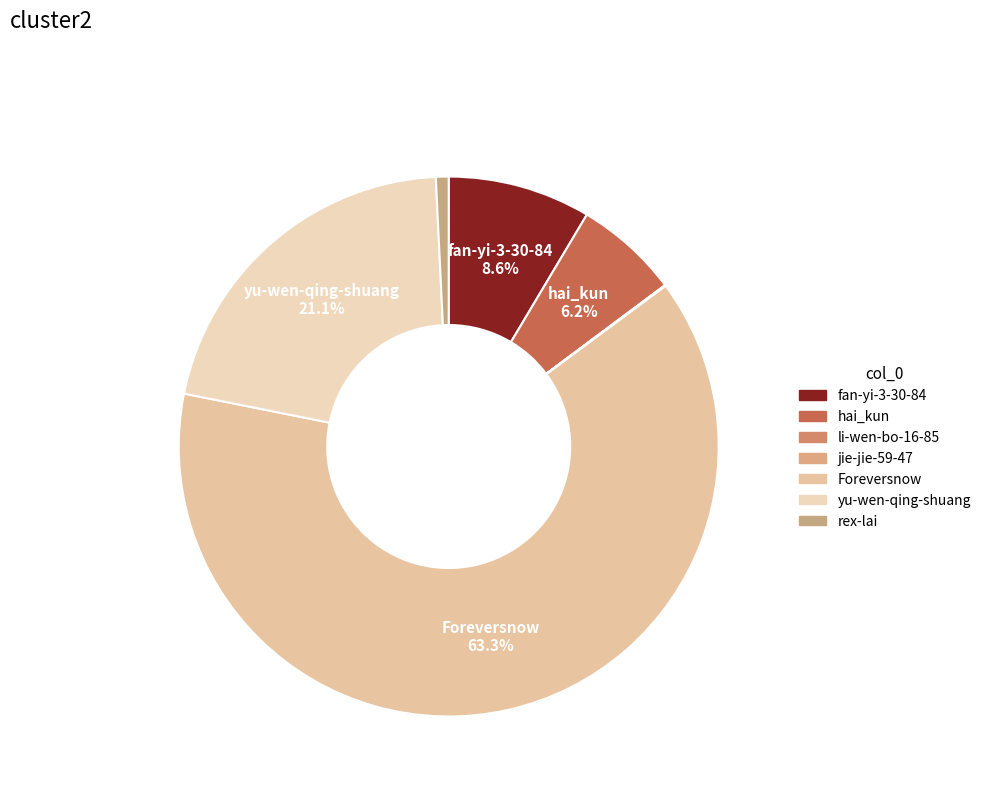

True or false: rex-lai accounts for 11% of the total.

False